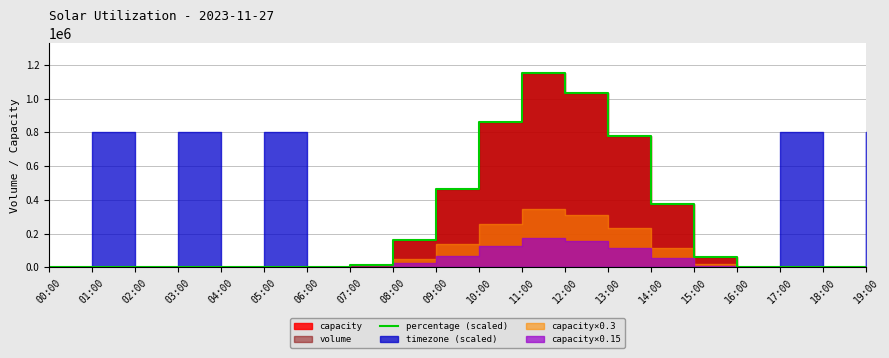

How many positive values are there?

9